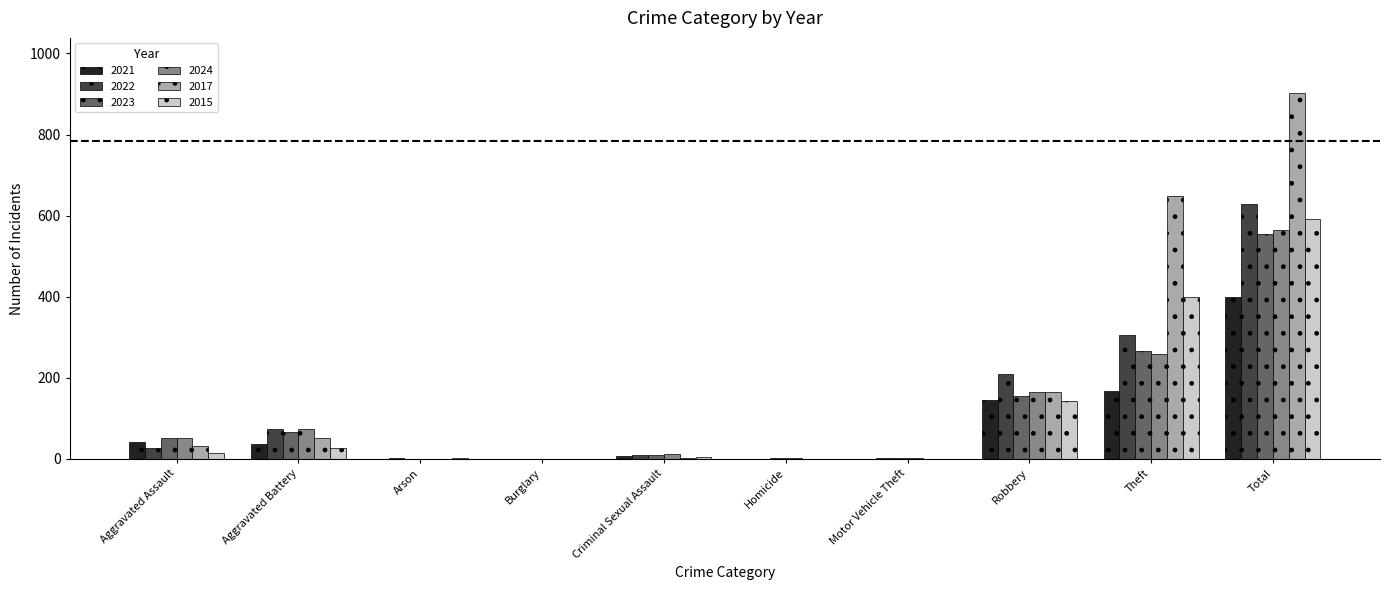

Which series has the largest total across all categories?

2017